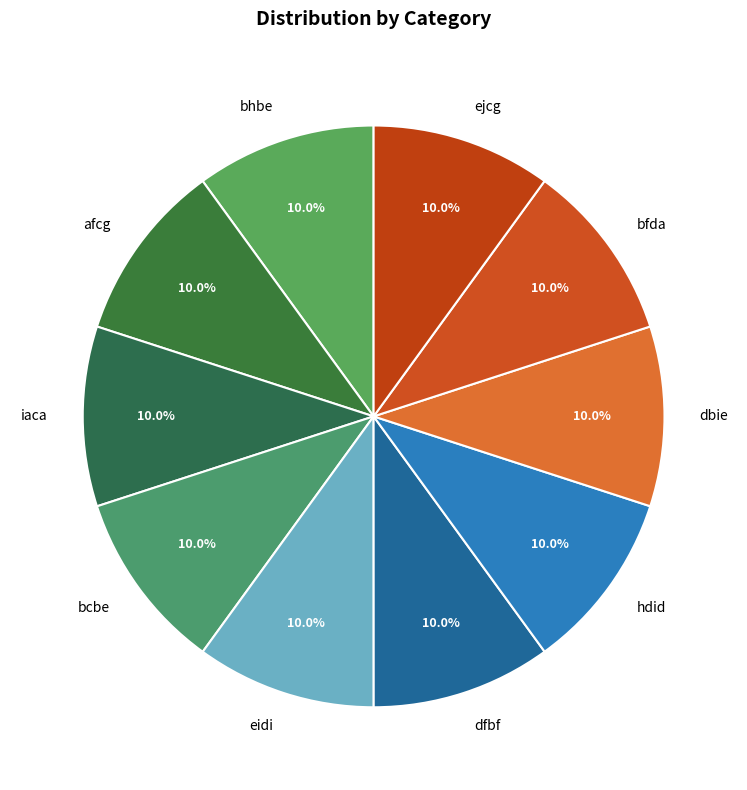

How many slices are in this pie chart?

10